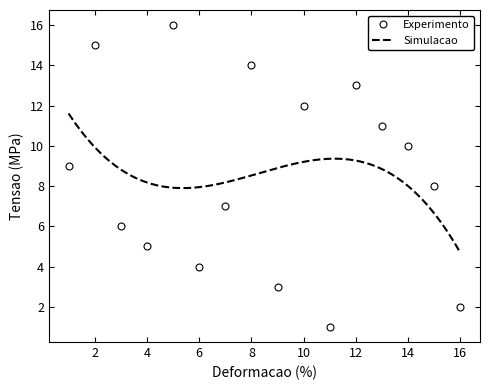

How many interior local peaks does the Experimento series have?

5